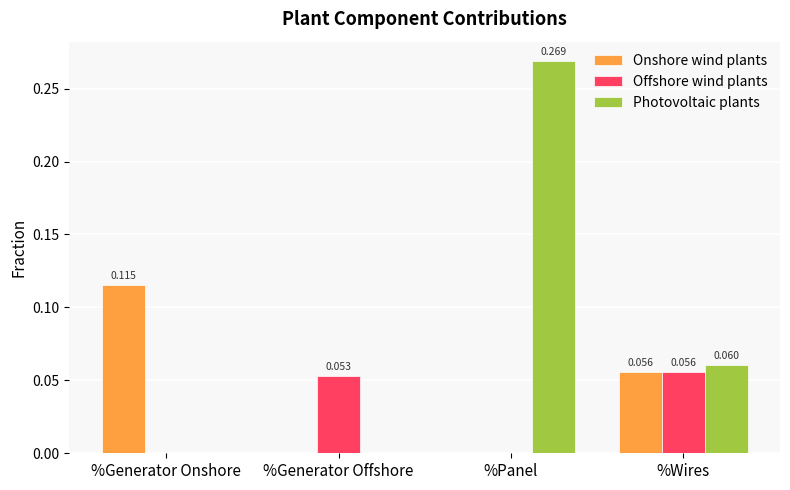

Which label corresponds to the largest value in the chart?

%Panel